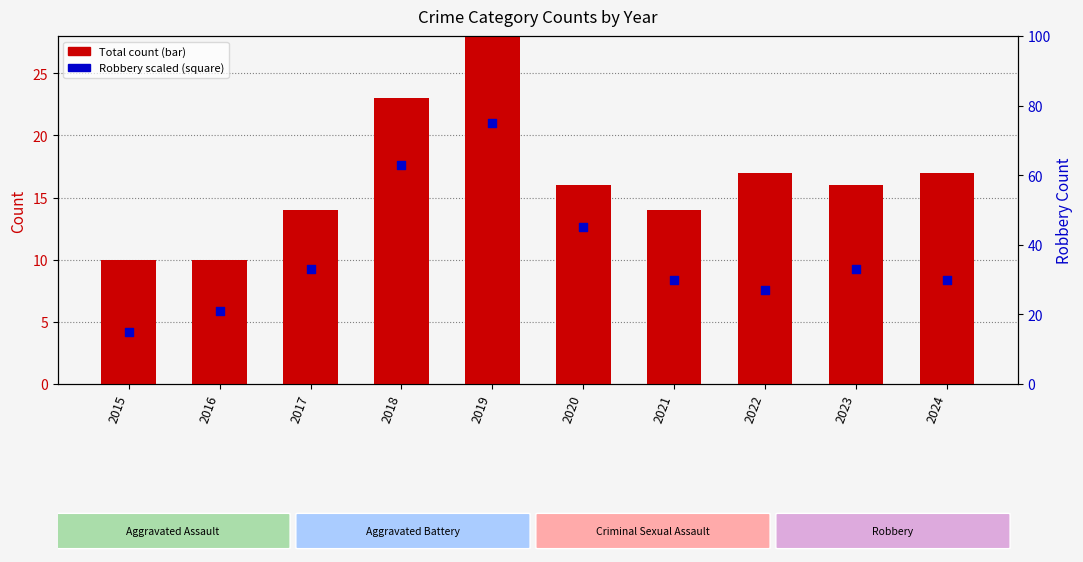

At how many categories does at least one series exceed 60?

2